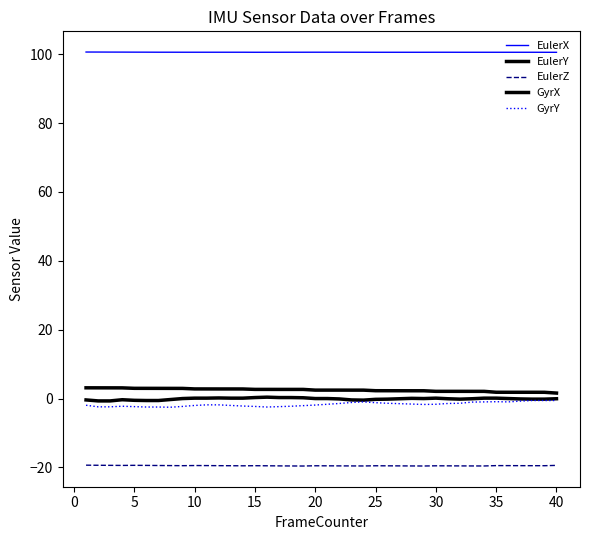

Rank the series by their maximum value, from lowest to highest.

EulerZ, GyrY, GyrX, EulerY, EulerX